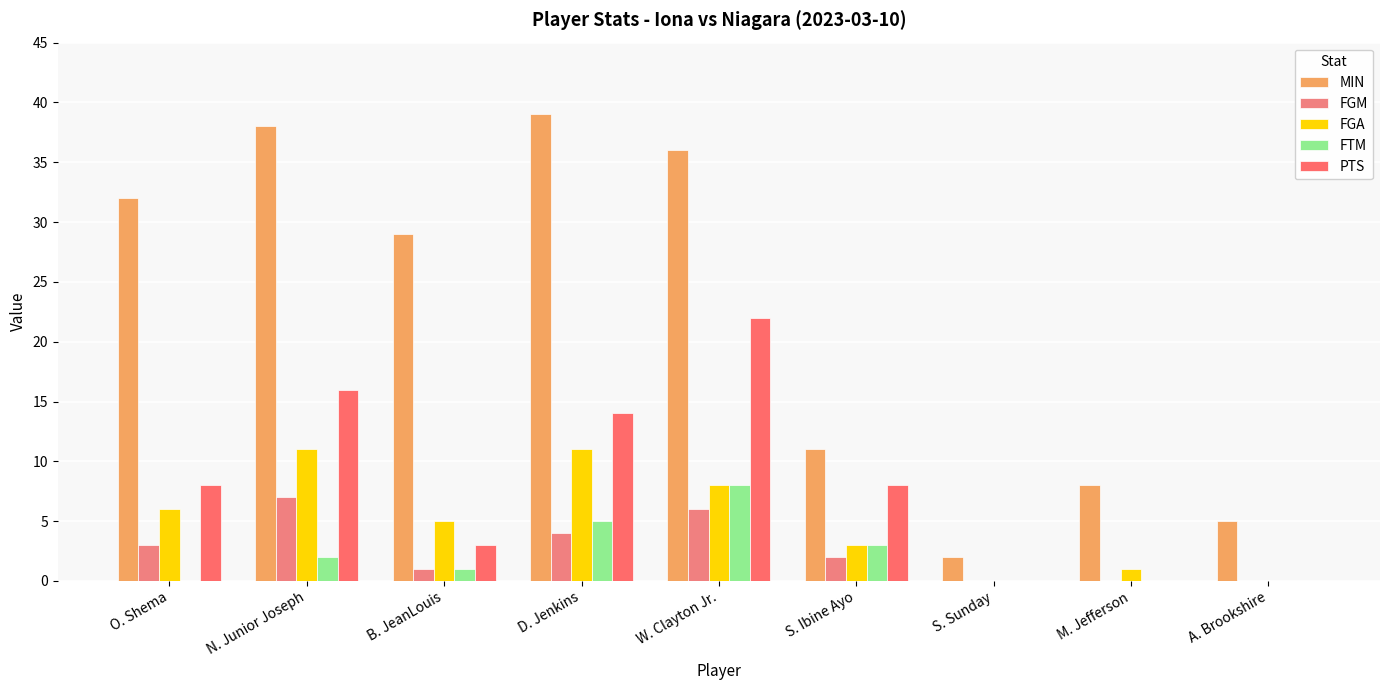

What are all the series names shown in the legend?

MIN, FGM, FGA, FTM, PTS